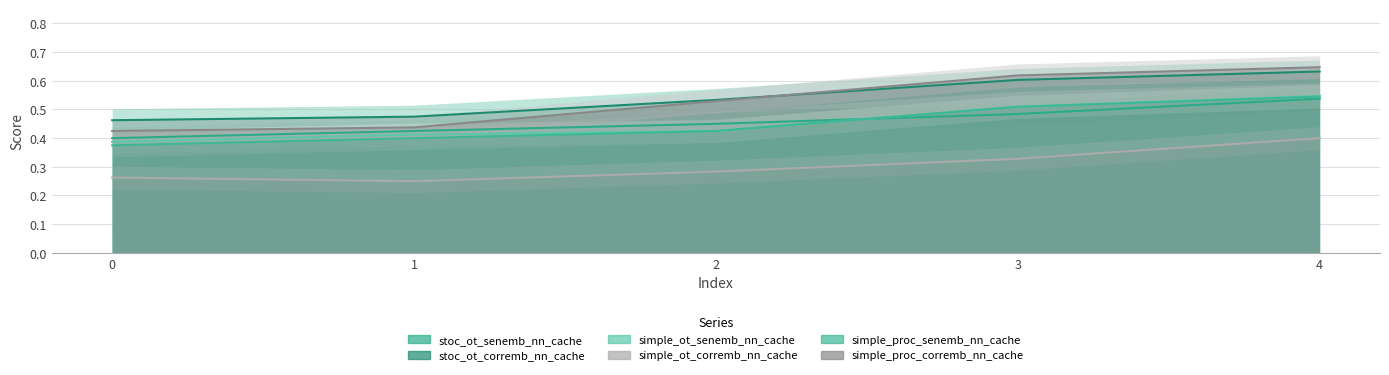

At 2, list the series in order from smallest to largest.

simple_ot_corremb_nn_cache, simple_ot_senemb_nn_cache, simple_proc_senemb_nn_cache, stoc_ot_senemb_nn_cache, simple_proc_corremb_nn_cache, stoc_ot_corremb_nn_cache